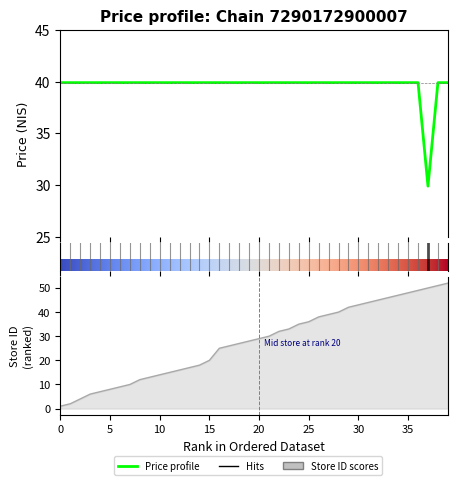

Is the value of store_id at 18 greater than the value of chain_7290172900007 at 40?

No